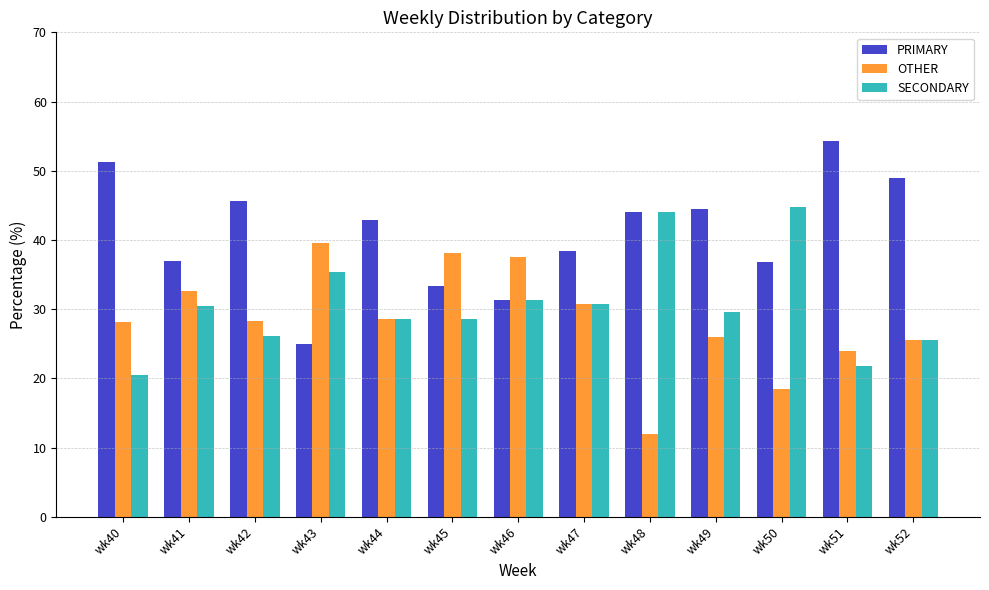

The SECONDARY series shows 28.6 at wk44. True or false?

True